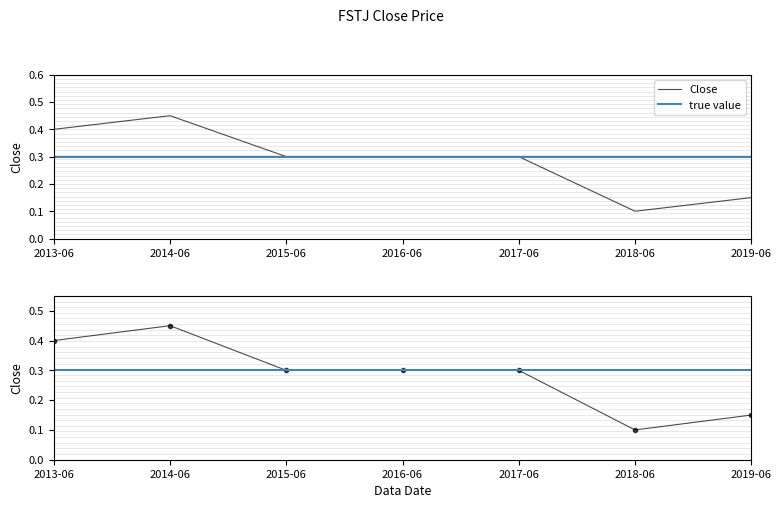

Which has a higher value, 2015-06 or 2014-06?

2014-06